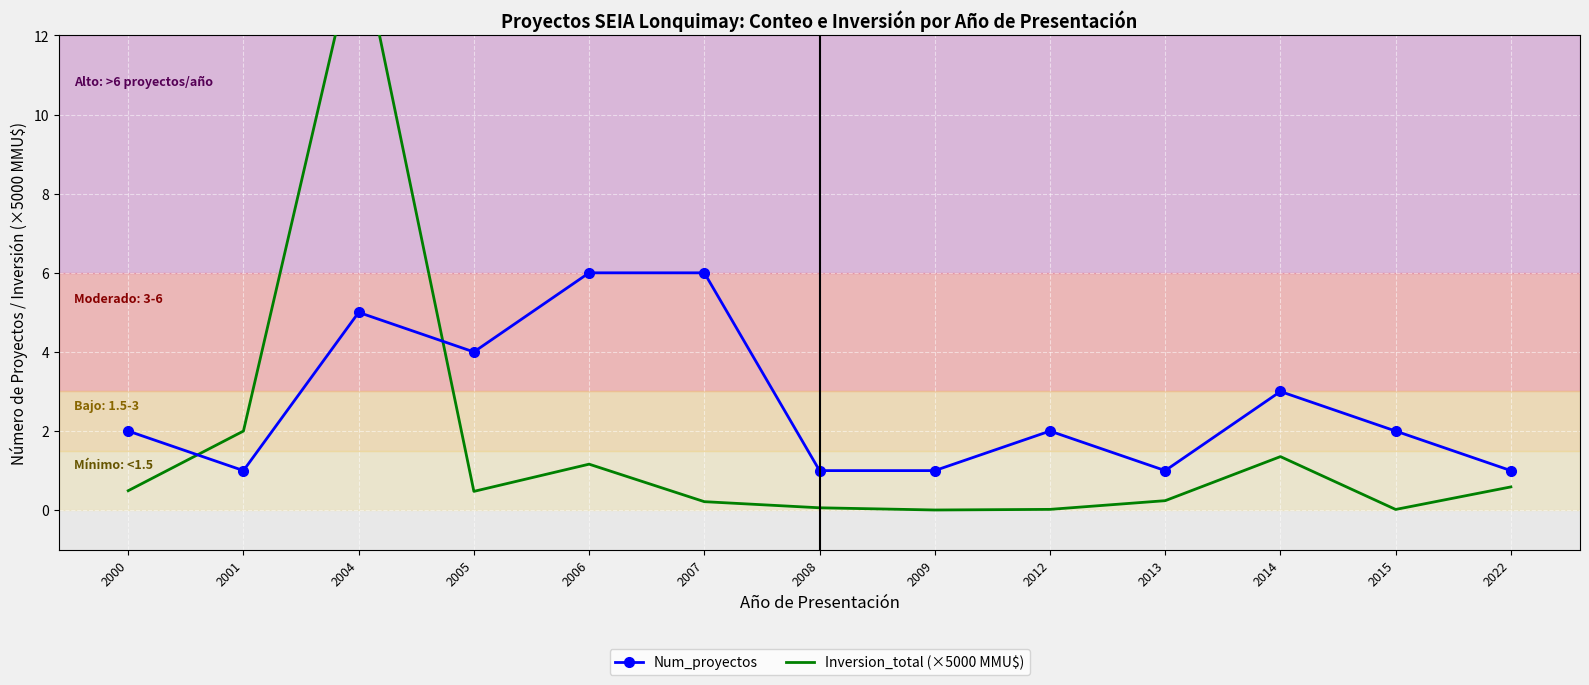

List the labels in order of Num_proyectos value, largest first.

2006, 2007, 2004, 2005, 2014, 2000, 2012, 2015, 2001, 2008, 2009, 2013, 2022